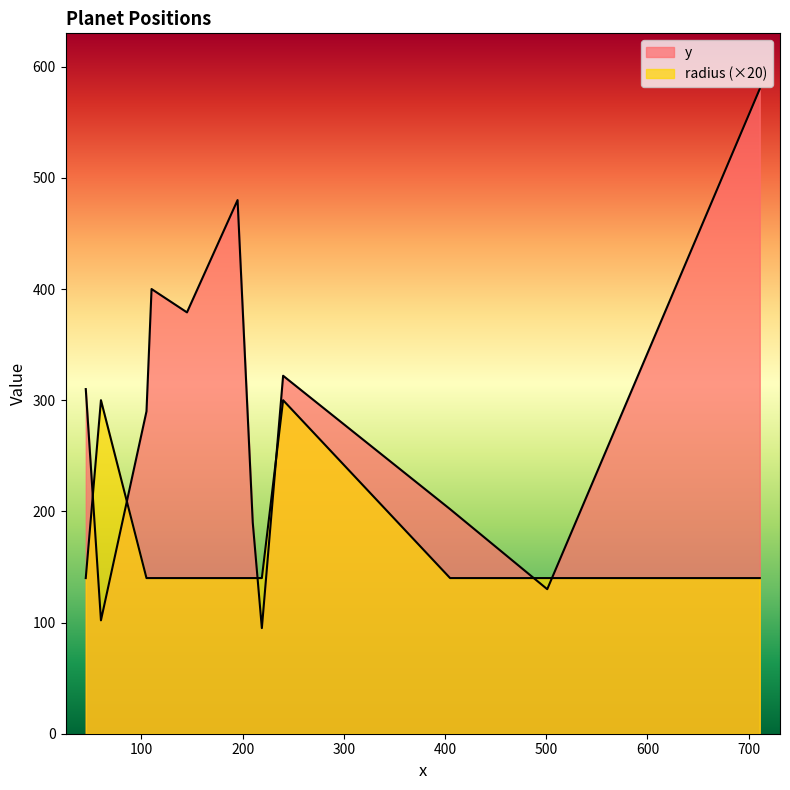

Which series has the largest total across all categories?

y